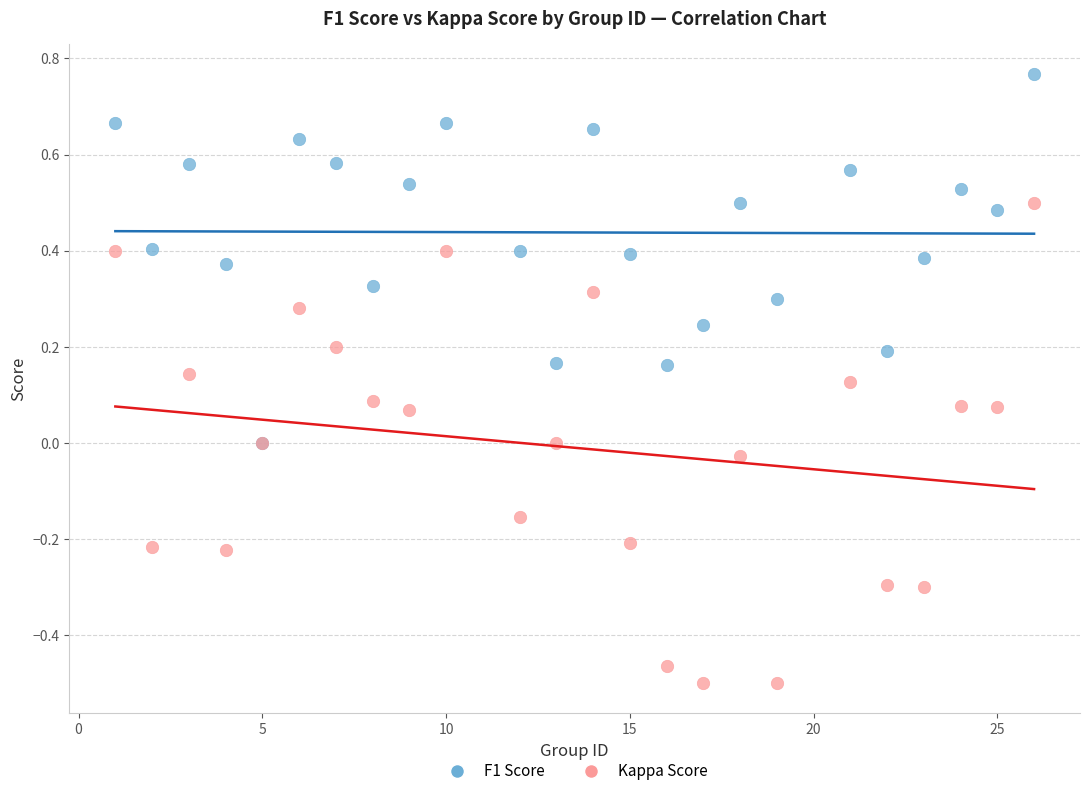

Which series reaches the minimum Y coordinate?

Kappa Score